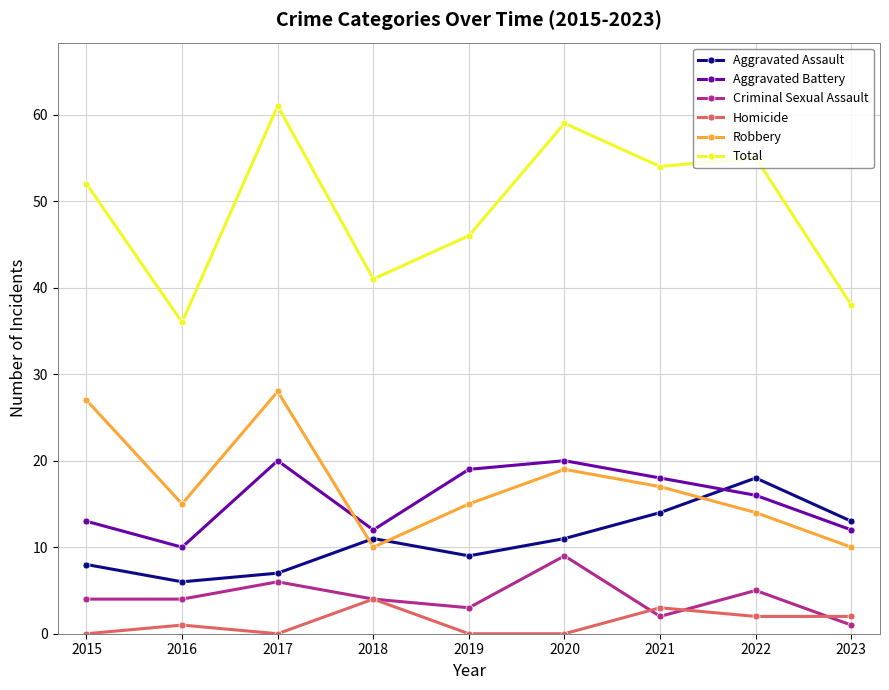

Reading left to right, transcribe all the data shown in this chart.

Aggravated Assault: 2015=8	2016=6	2017=7	2018=11	2019=9	2020=11	2021=14	2022=18	2023=13
Aggravated Battery: 2015=13	2016=10	2017=20	2018=12	2019=19	2020=20	2021=18	2022=16	2023=12
Criminal Sexual Assault: 2015=4	2016=4	2017=6	2018=4	2019=3	2020=9	2021=2	2022=5	2023=1
Homicide: 2015=0	2016=1	2017=0	2018=4	2019=0	2020=0	2021=3	2022=2	2023=2
Robbery: 2015=27	2016=15	2017=28	2018=10	2019=15	2020=19	2021=17	2022=14	2023=10
Total: 2015=52	2016=36	2017=61	2018=41	2019=46	2020=59	2021=54	2022=55	2023=38